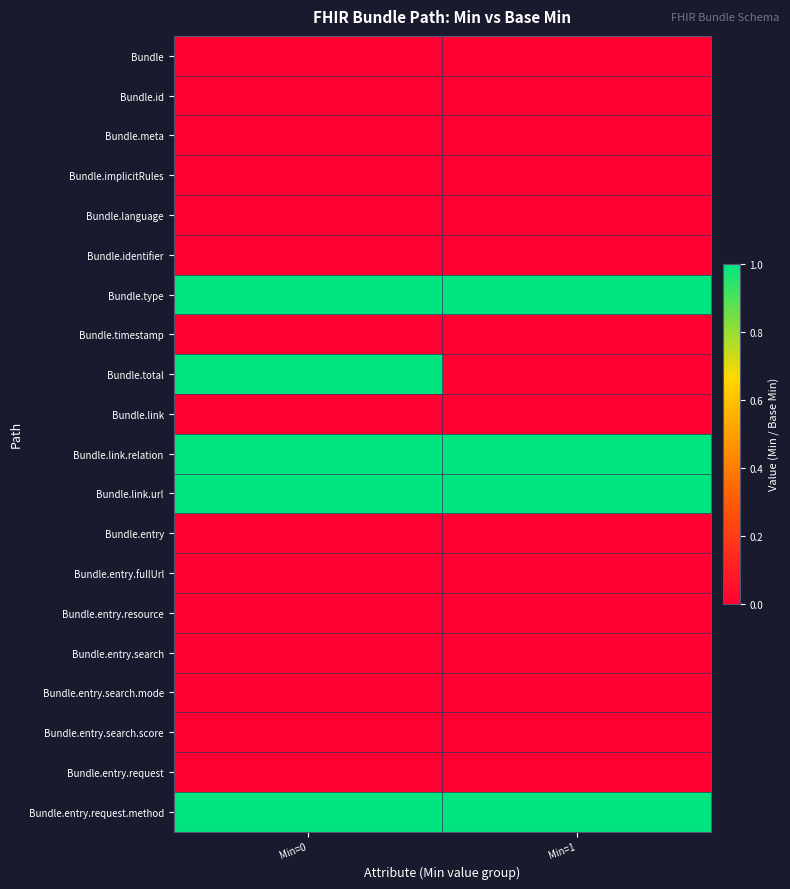

At how many categories does at least one series exceed 0?

2